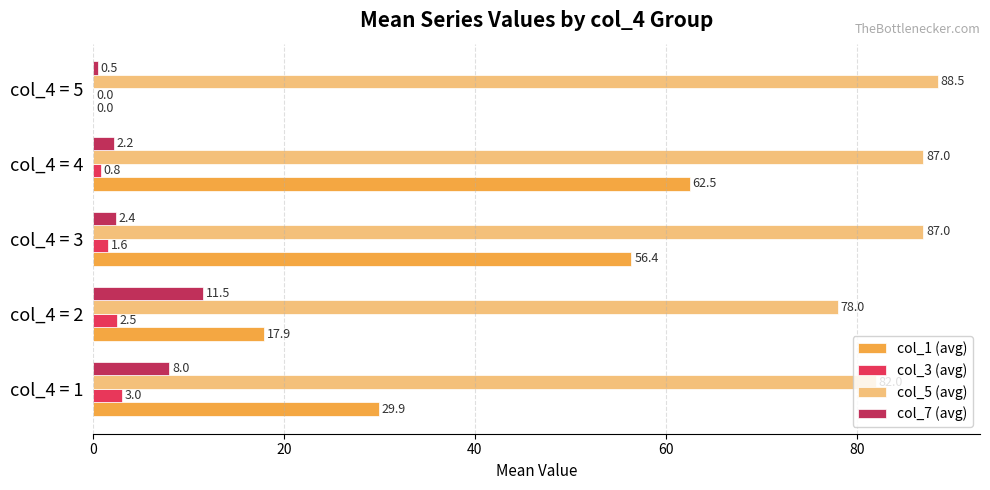

What is the maximum value for col_1 (avg)?

62.5